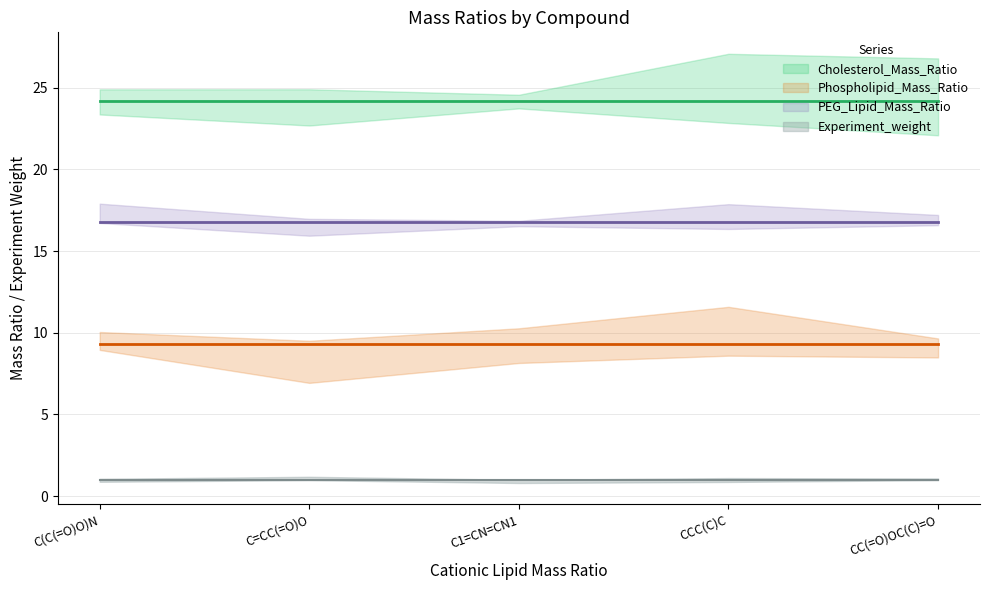

What is the label of the 1st point from the right?

CC(=O)OC(C)=O